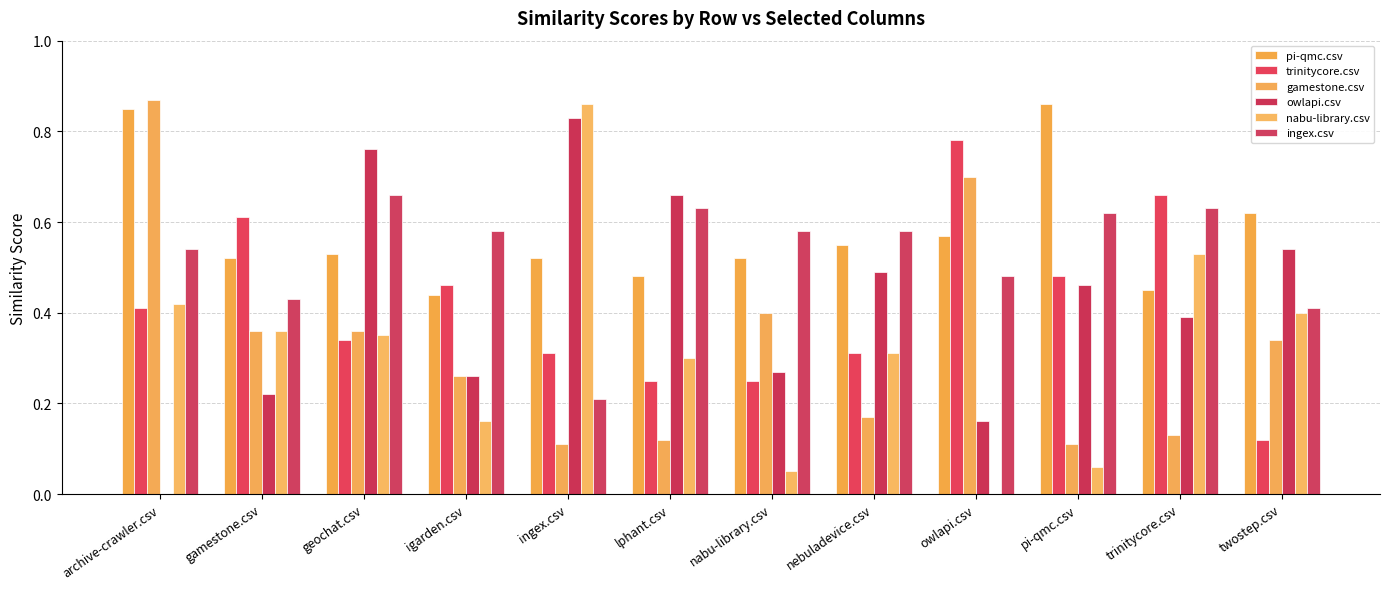

How many values in nabu-library.csv are above zero?

11